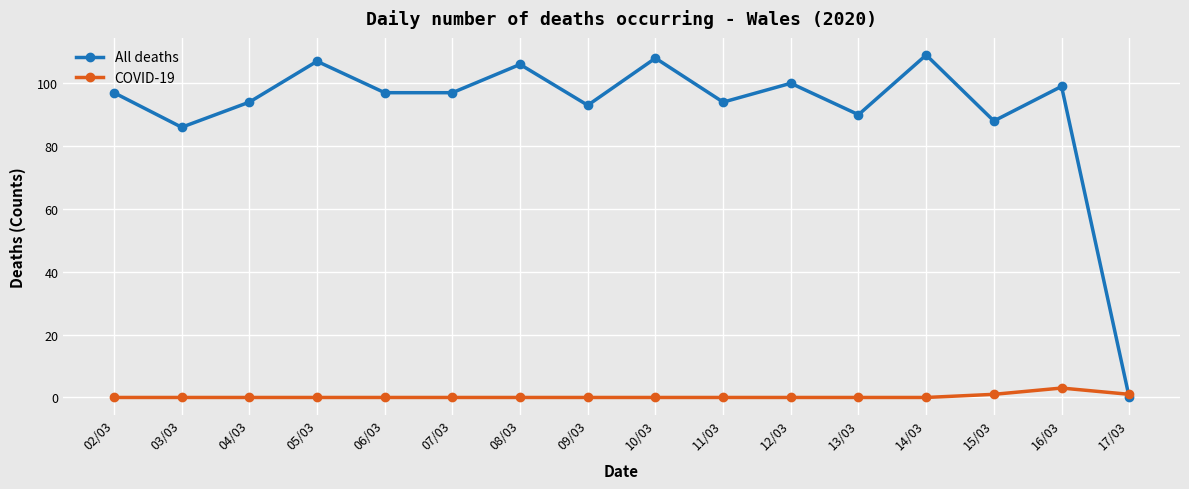

How many values in All deaths are above zero?

15